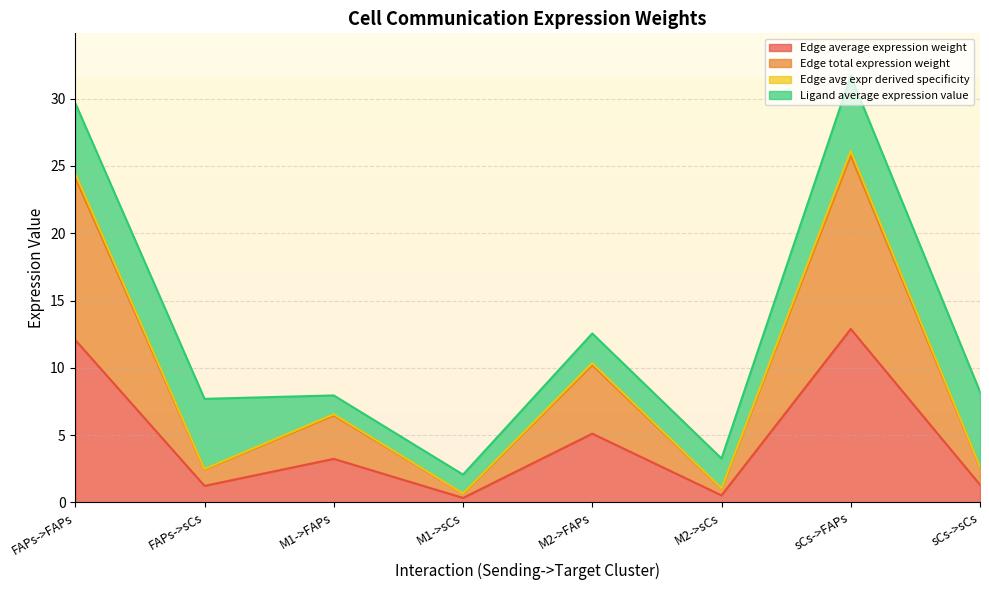

True or false: Edge total expression weight and Edge avg expr derived specificity cross at least once.

False